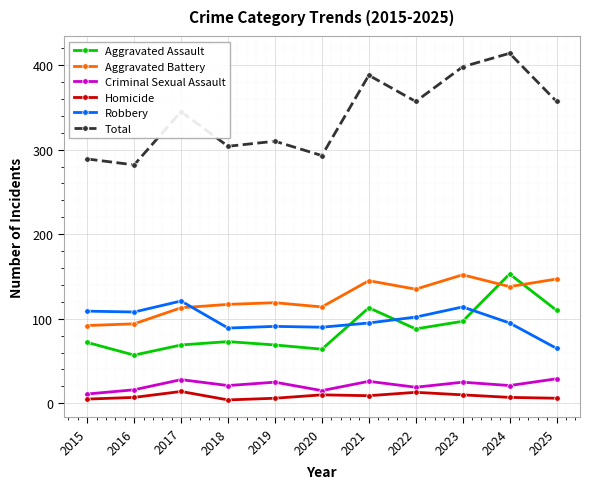

What is the greatest value displayed?

414